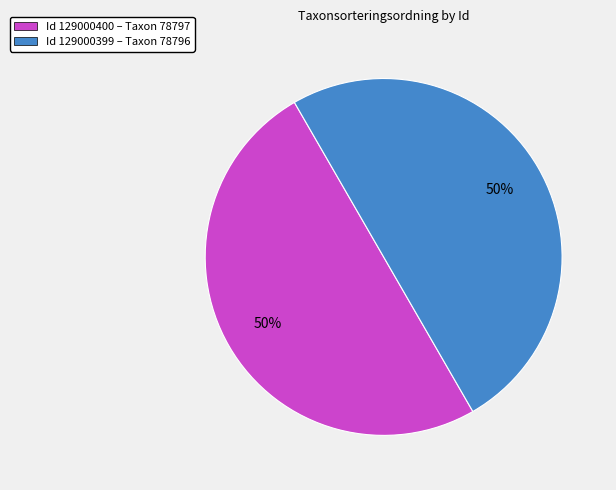

Is the sum of Id 129000399 – Taxon 78796 and Id 129000400 – Taxon 78797 greater than half?

Yes